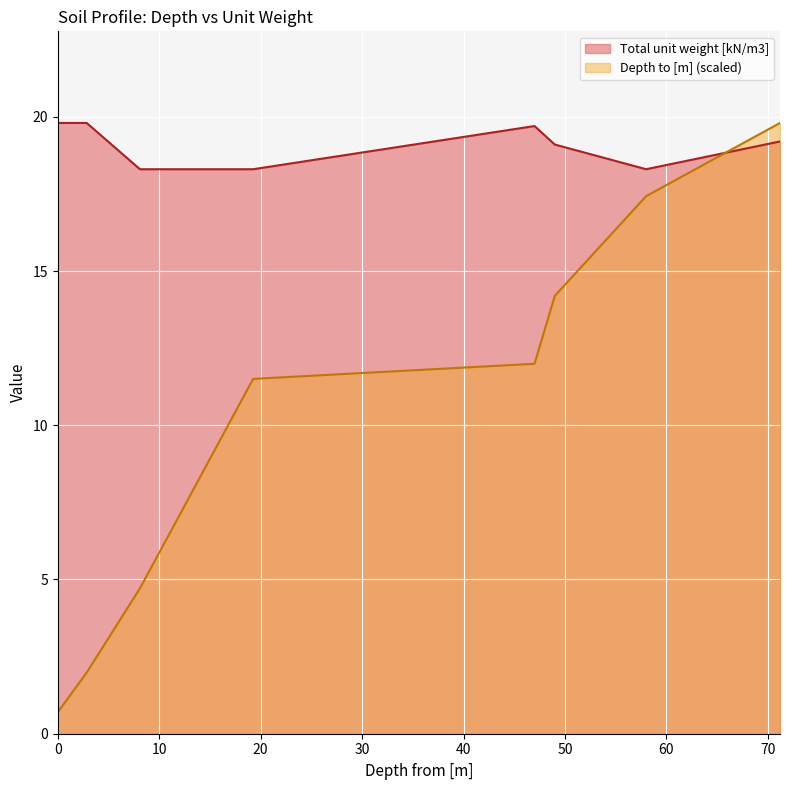

What is the minimum value for Total unit weight [kN/m3]?

18.3